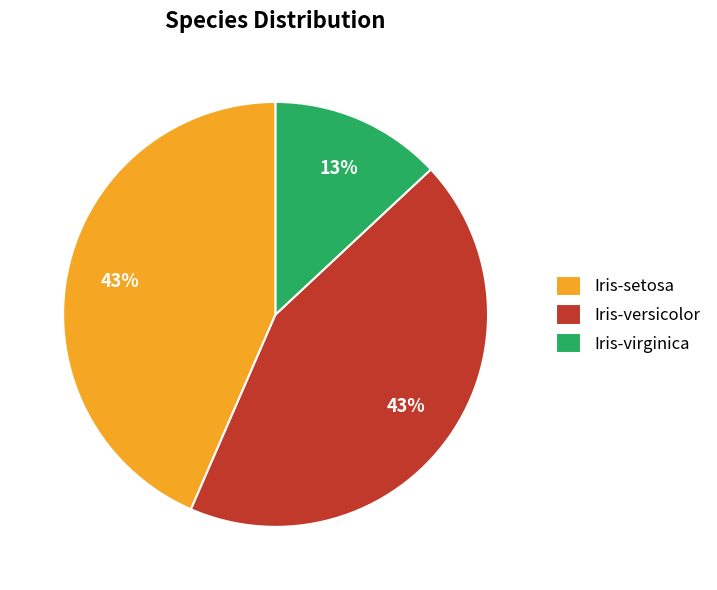

To the nearest percent, what portion does Iris-versicolor represent?

43%